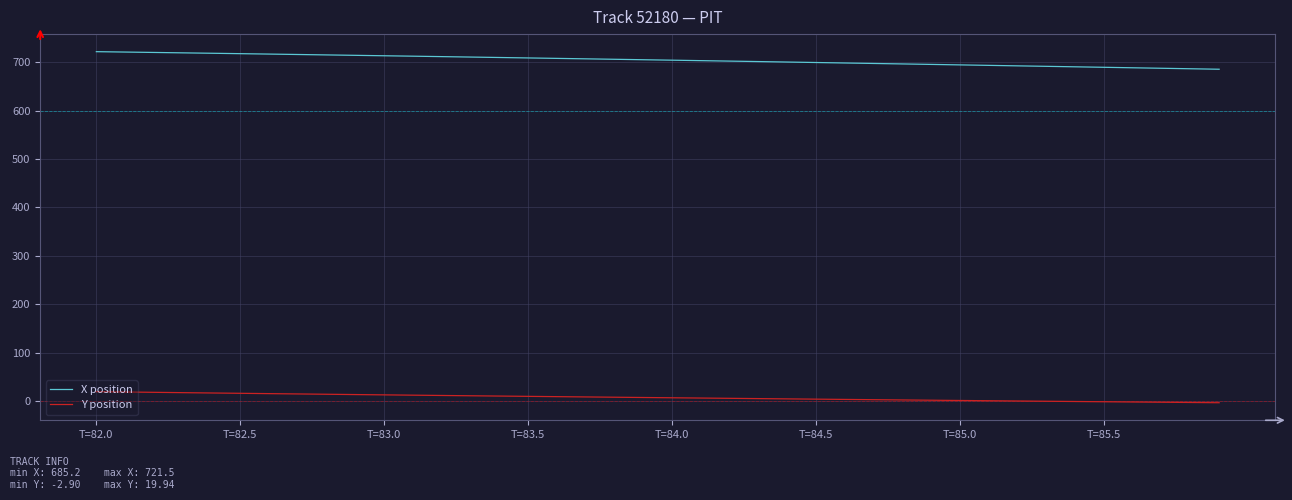

What is the maximum value shown in the chart?

721.5